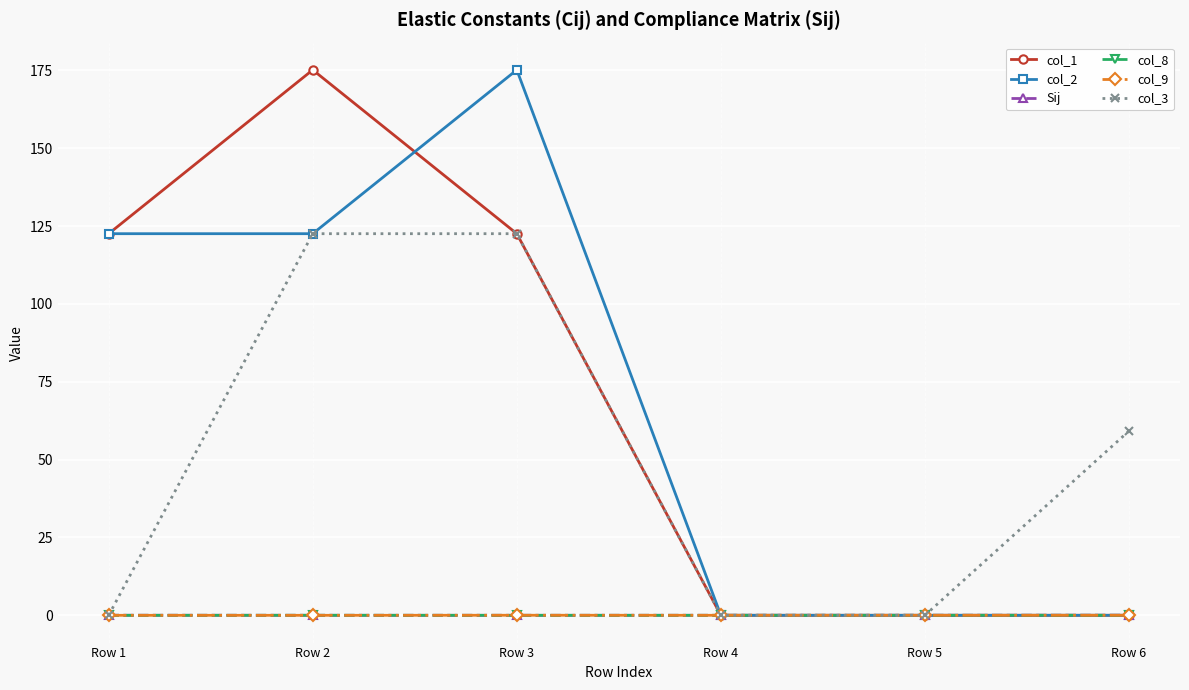

The value of col_1 at Row 2 is 175.1. True or false?

True